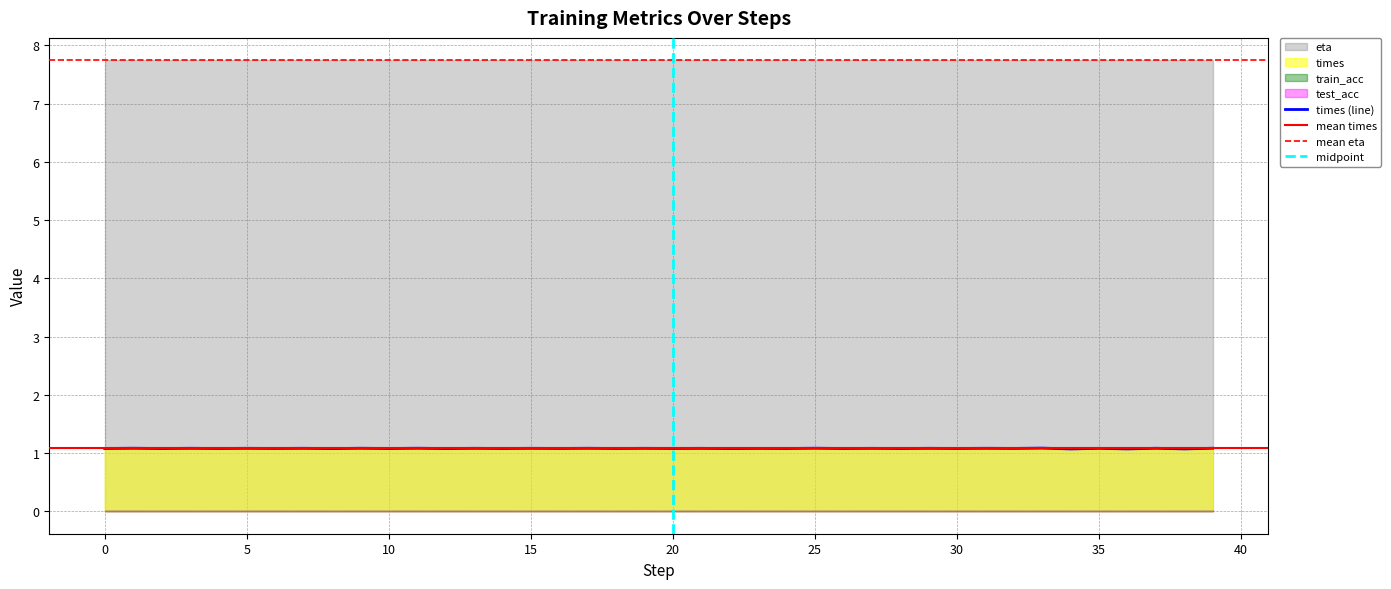

What is the sum of all eta values?

309.7